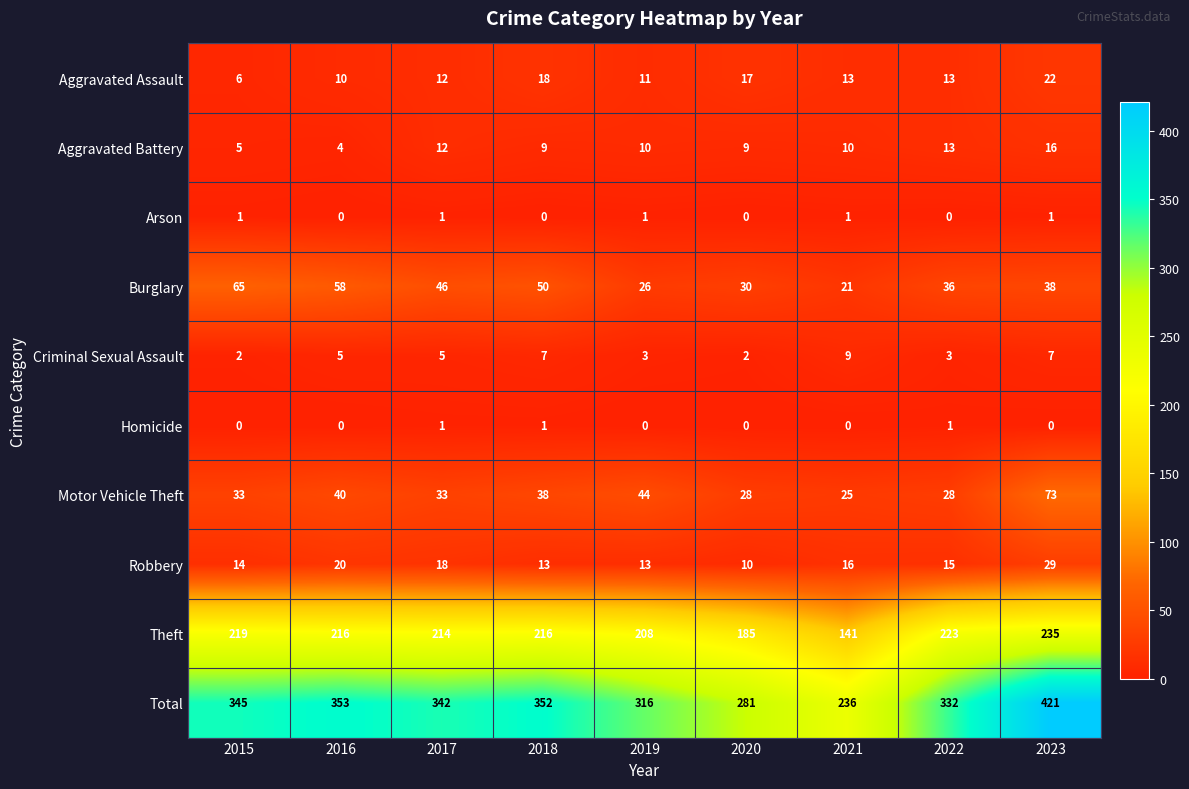

How many data points does each series have?

9